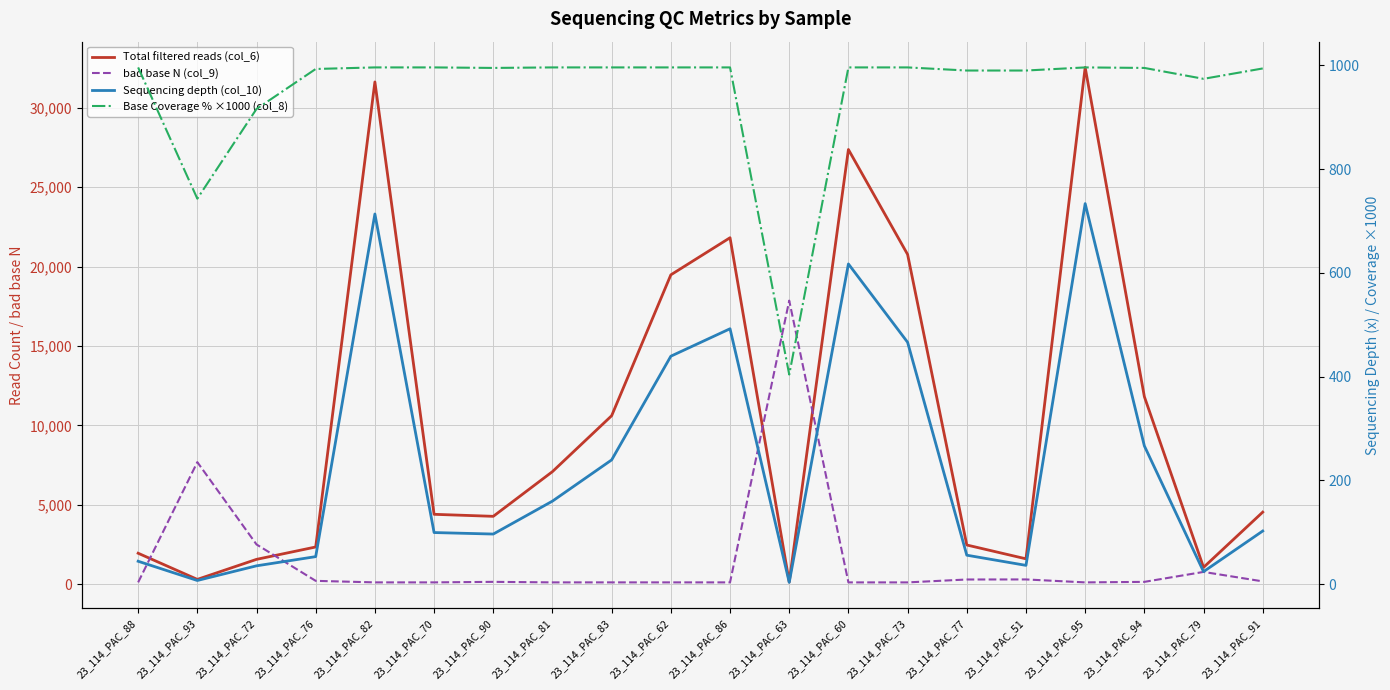

Is the value of bad base N (col_9) at 23_114_PAC_72 greater than the value of Total filtered reads (col_6) at 23_114_PAC_93?

Yes